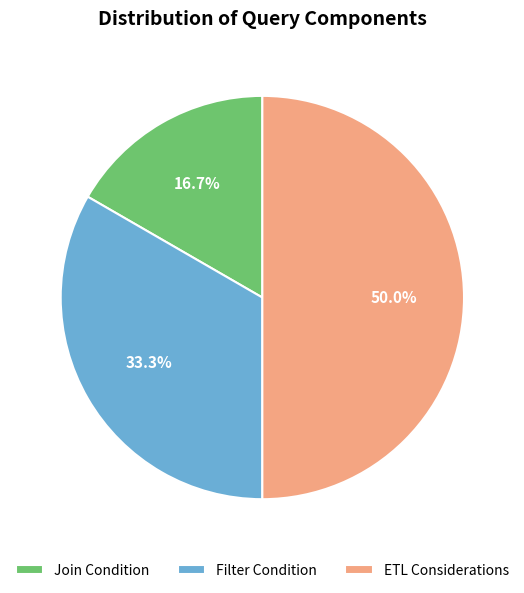

How many slices are in this pie chart?

3